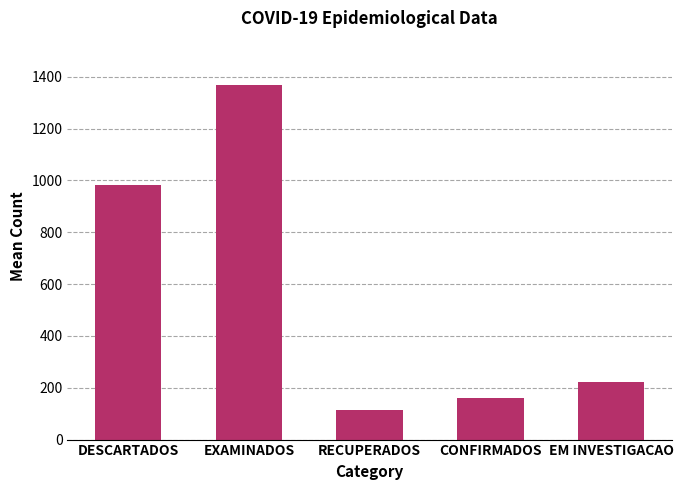

Does the chart contain stacked bars?

No